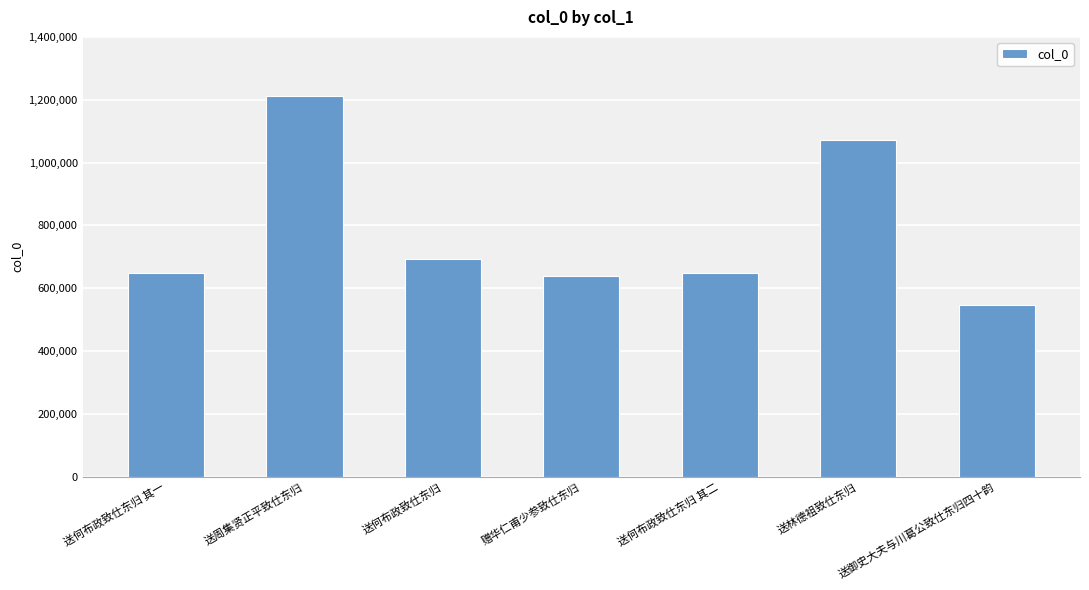

Are the bars grouped side by side (vs. stacked)?

No